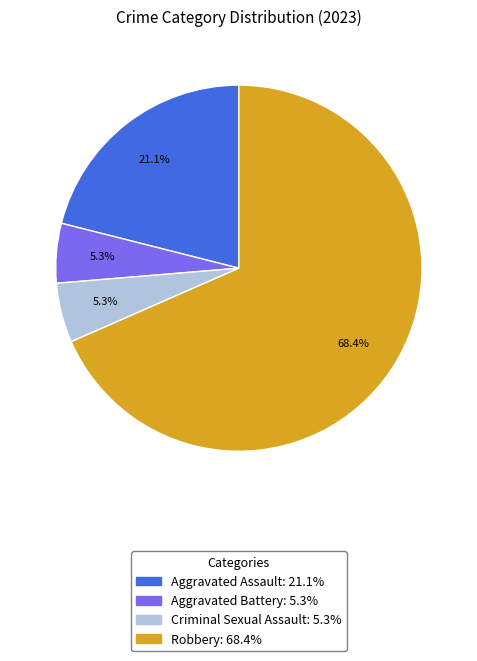

To the nearest percent, what is the combined percentage of Criminal Sexual Assault and Robbery?

74%